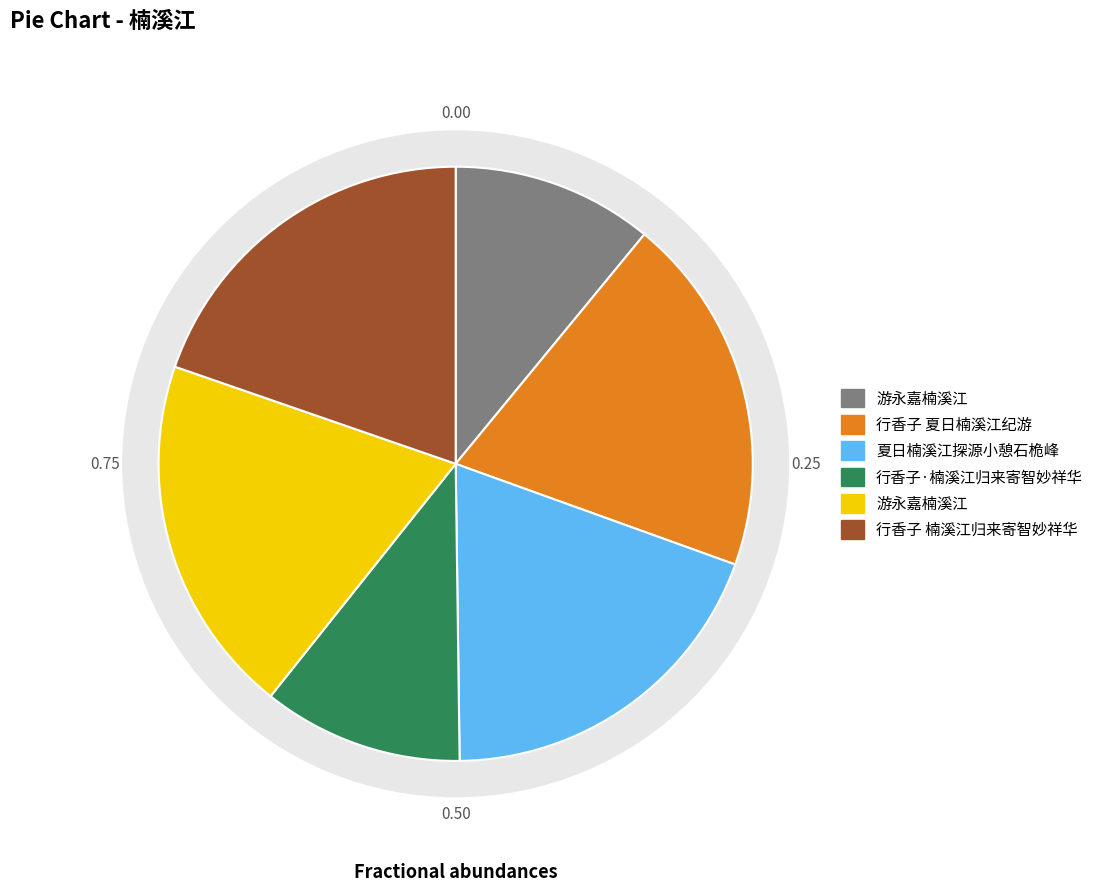

Rank the categories by value from lowest to highest.

行香子·楠溪江归来寄智妙祥华, 游永嘉楠溪江, 夏日楠溪江探源小憩石桅峰, 行香子 夏日楠溪江纪游, 游永嘉楠溪江, 行香子 楠溪江归来寄智妙祥华